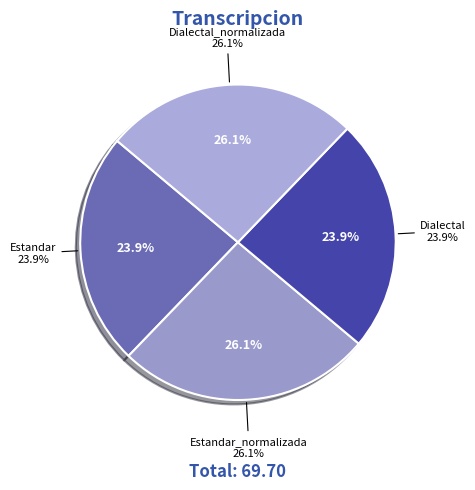

What is the ratio of the value at Dialectal to the value at Dialectal_normalizada?

0.9